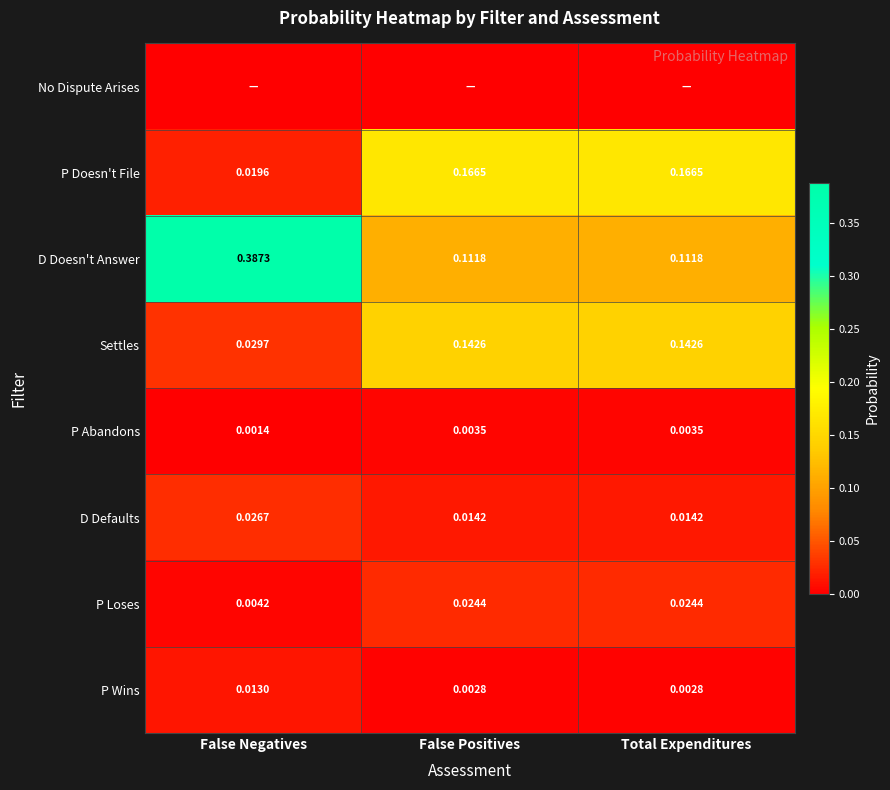

At which label is P Loses closest to 0?

False Negatives